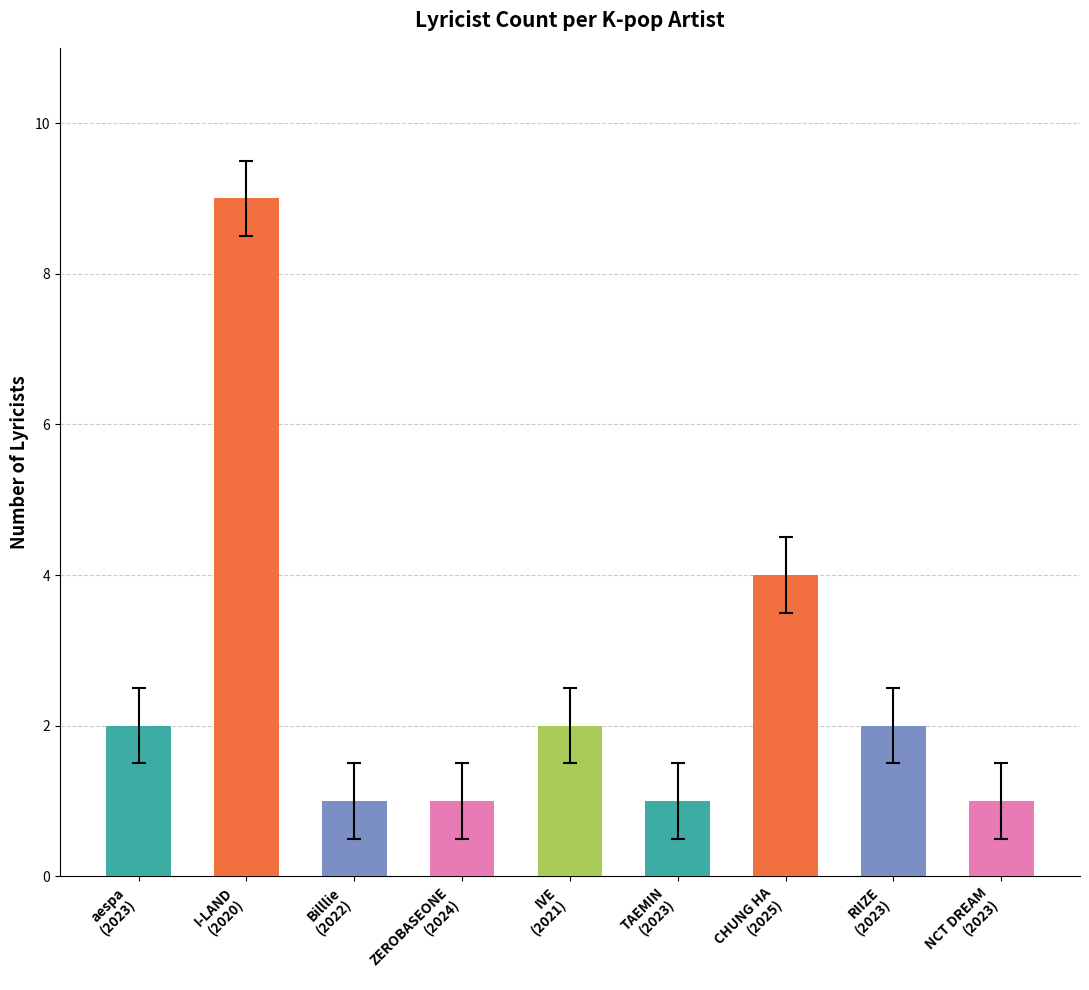

What is the difference between the second highest and second lowest values?

3